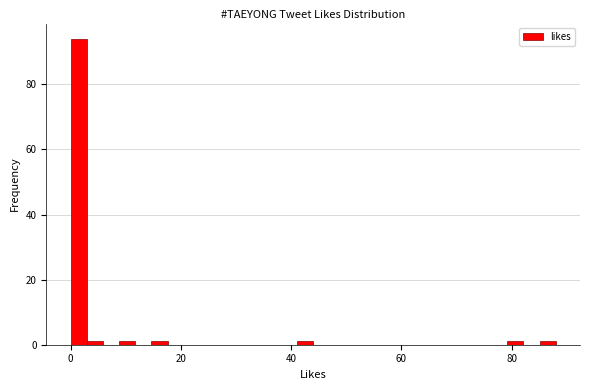

Read against the x-axis, roughly where is the centre of the tallest bar?

2